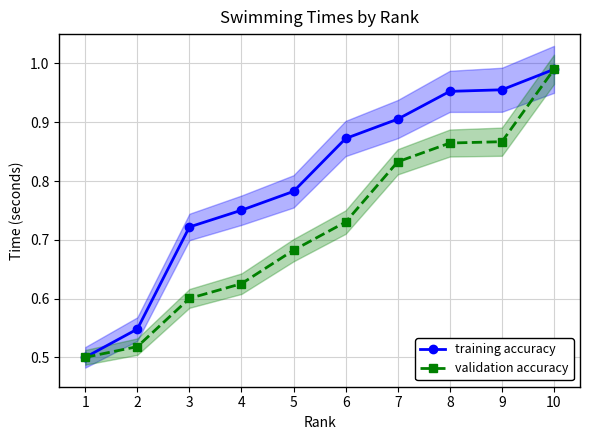

What is the maximum value for training accuracy?

1.0